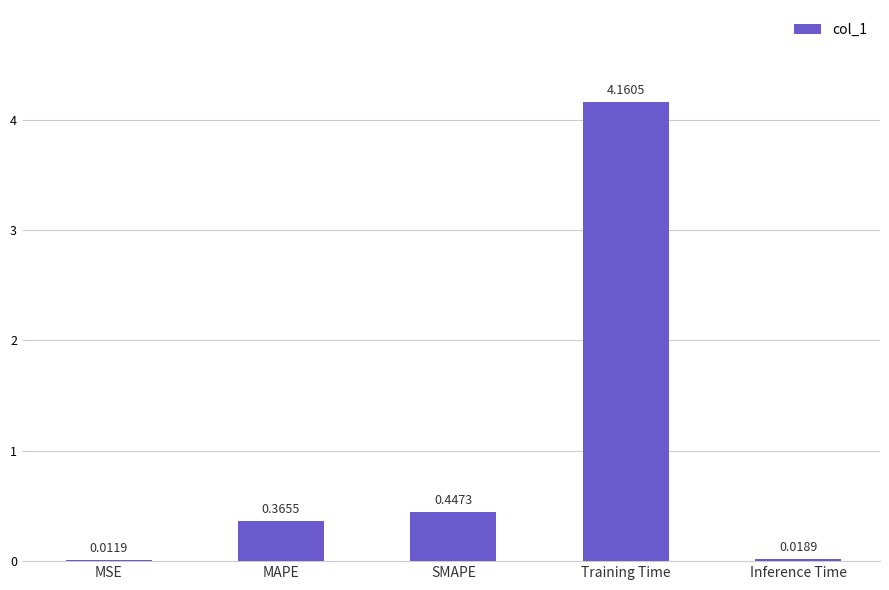

At which label is the value closest to 2?

SMAPE